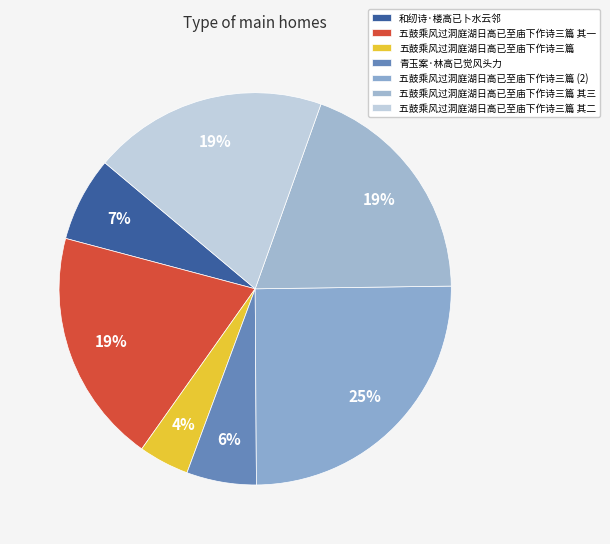

The 五鼓乘风过洞庭湖日高已至庙下作诗三篇 其二 slice represents 25% of the pie. True or false?

False